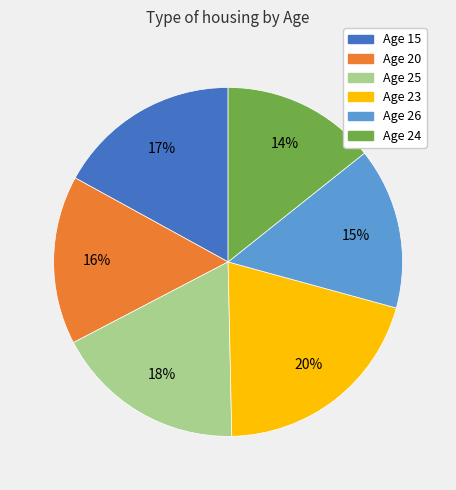

True or false: Age 26 accounts for 15% of the total.

True